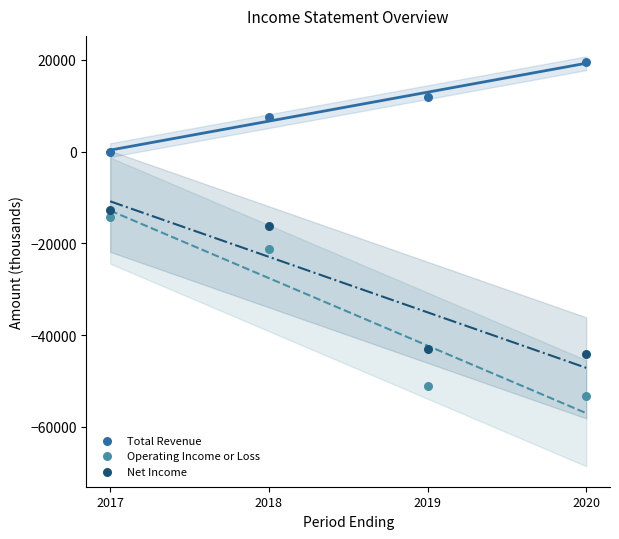

Which series contains the lowest Y value?

Operating Income or Loss